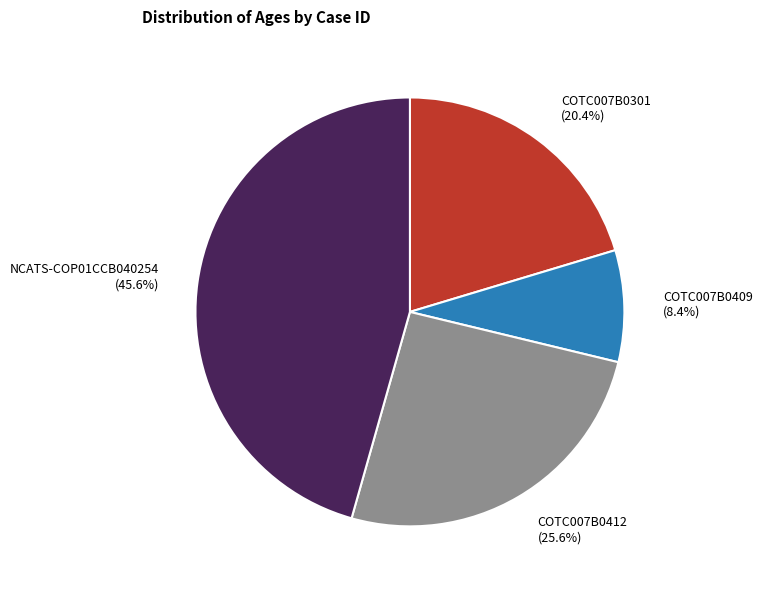

Which category has the smallest portion of the pie?

COTC007B0409